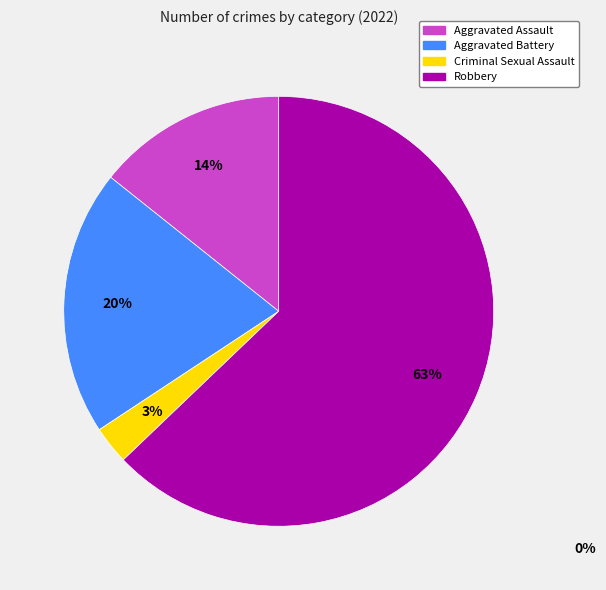

Is there a majority slice in this chart?

Yes